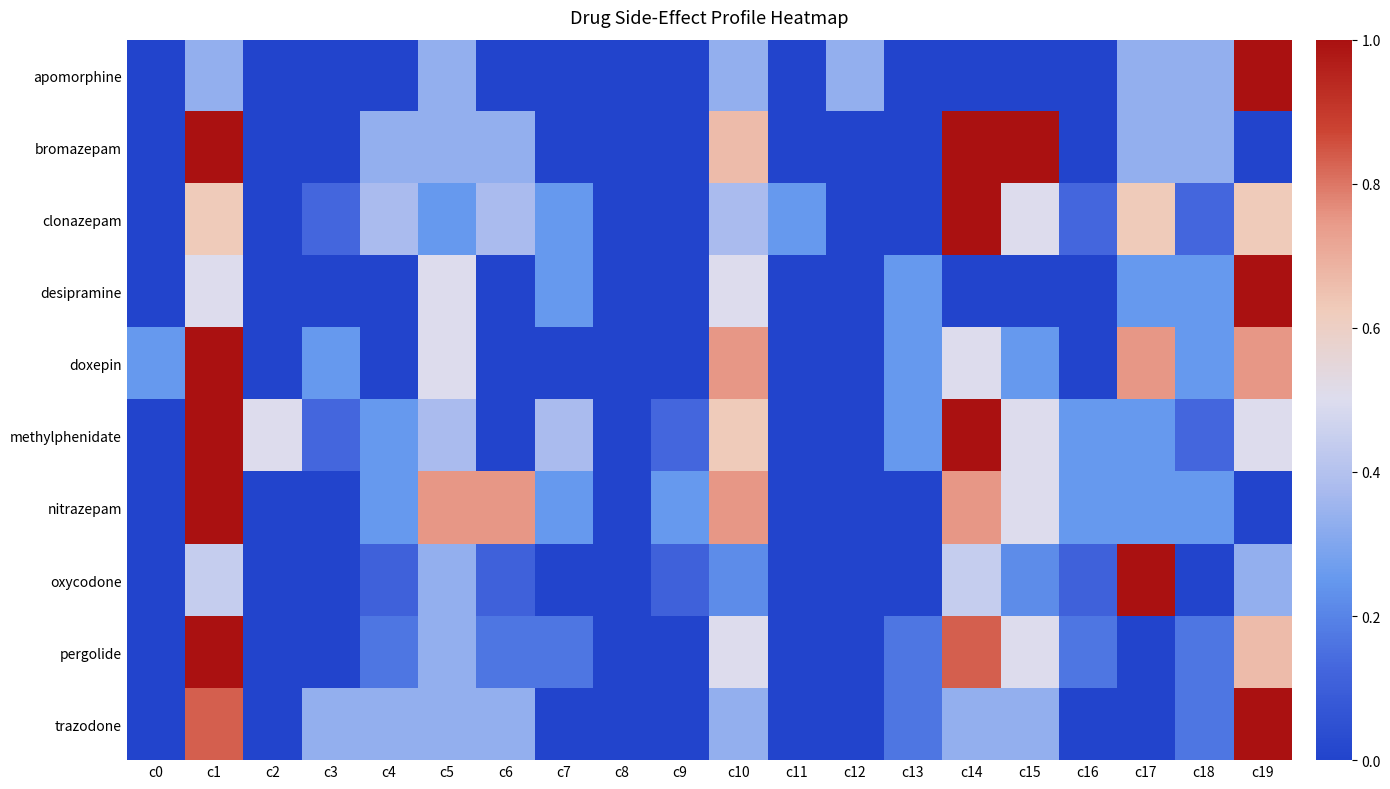

List the series in order of their peak value, highest first.

apomorphine, bromazepam, clonazepam, desipramine, doxepin, methylphenidate, nitrazepam, oxycodone, pergolide, trazodone